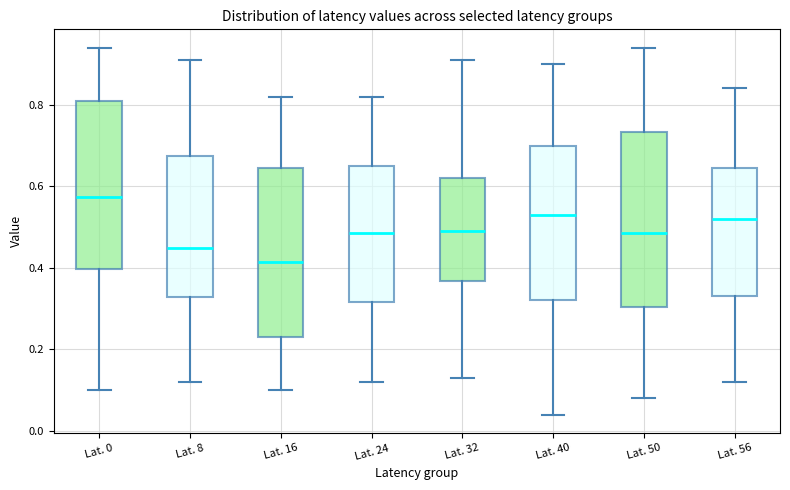

Where does the lower whisker of the box for Lat. 56 end on the y-axis? The values are not printed on the chart, so give them approximately, as read against the axis.

0.12